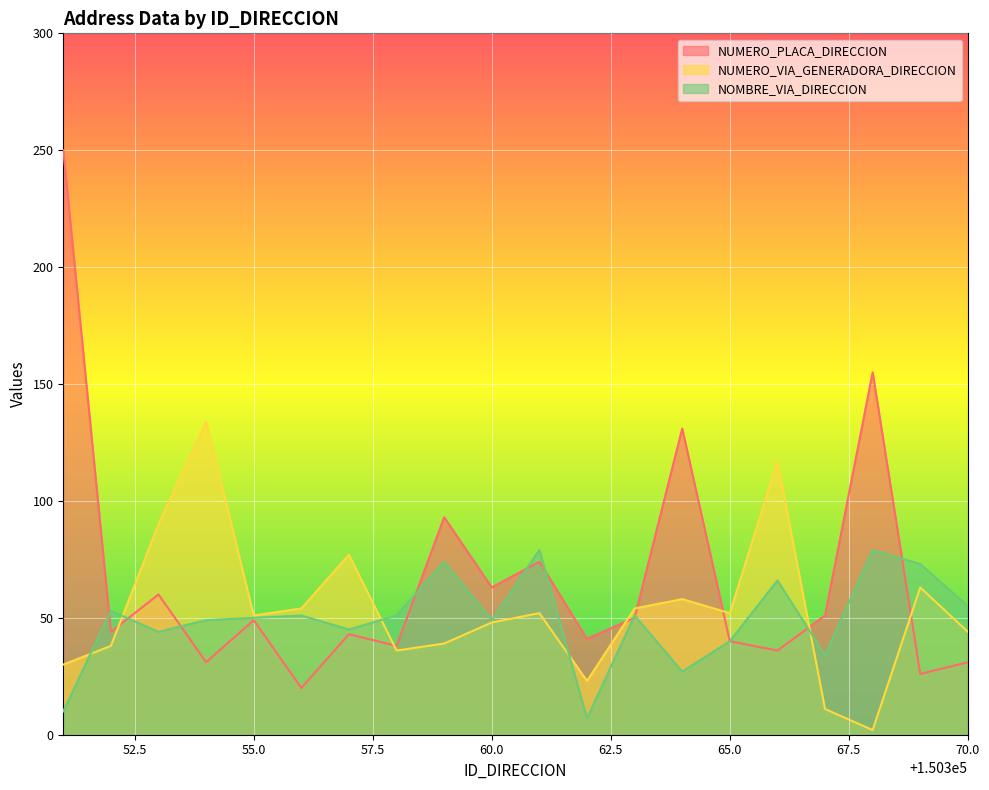

At how many categories does at least one series exceed 108?

5